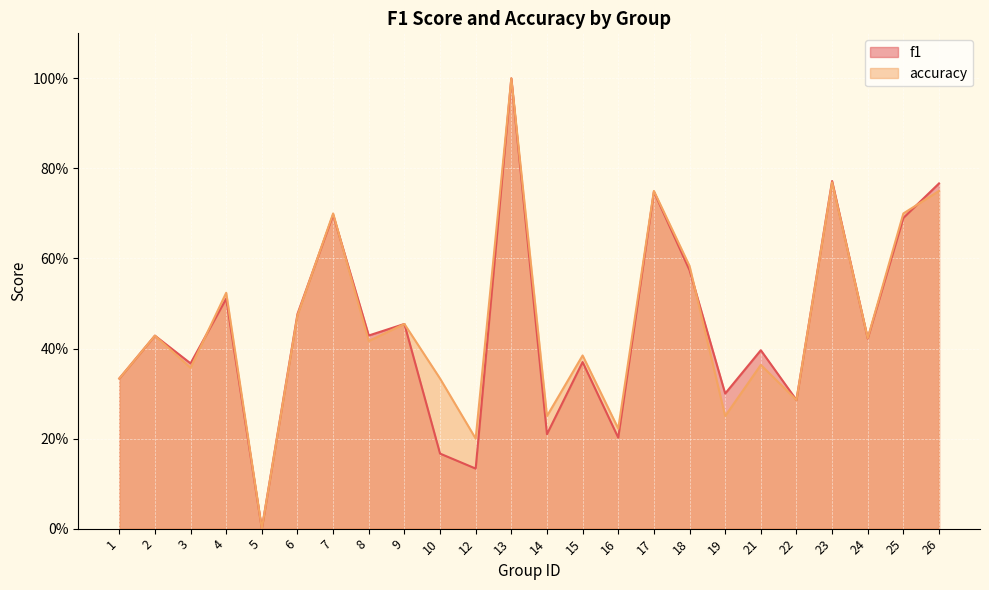

What is the total value across all series at 1?

0.7